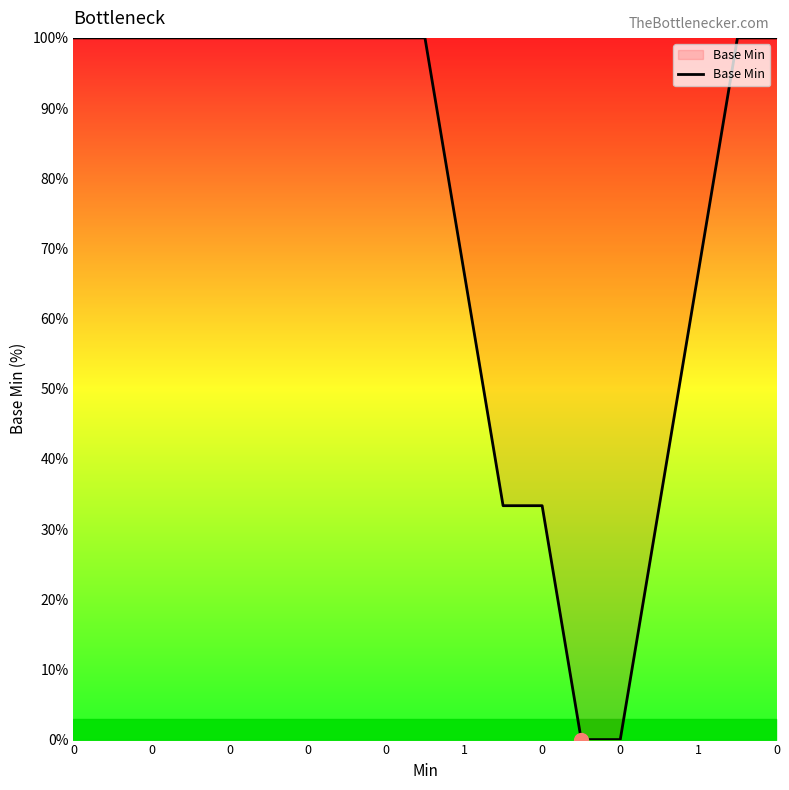

What is the maximum value shown in the chart?

100.0